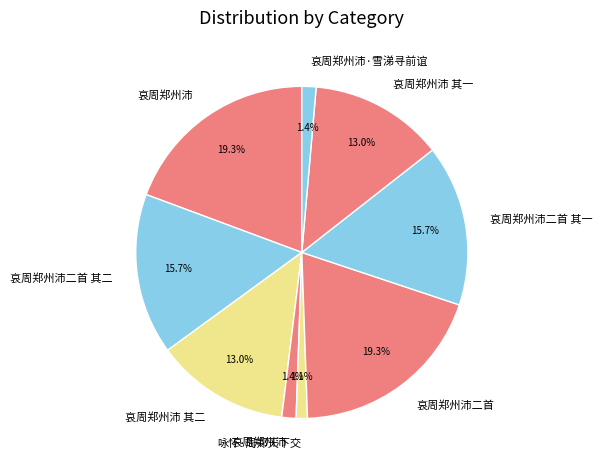

How many slices are in this pie chart?

9